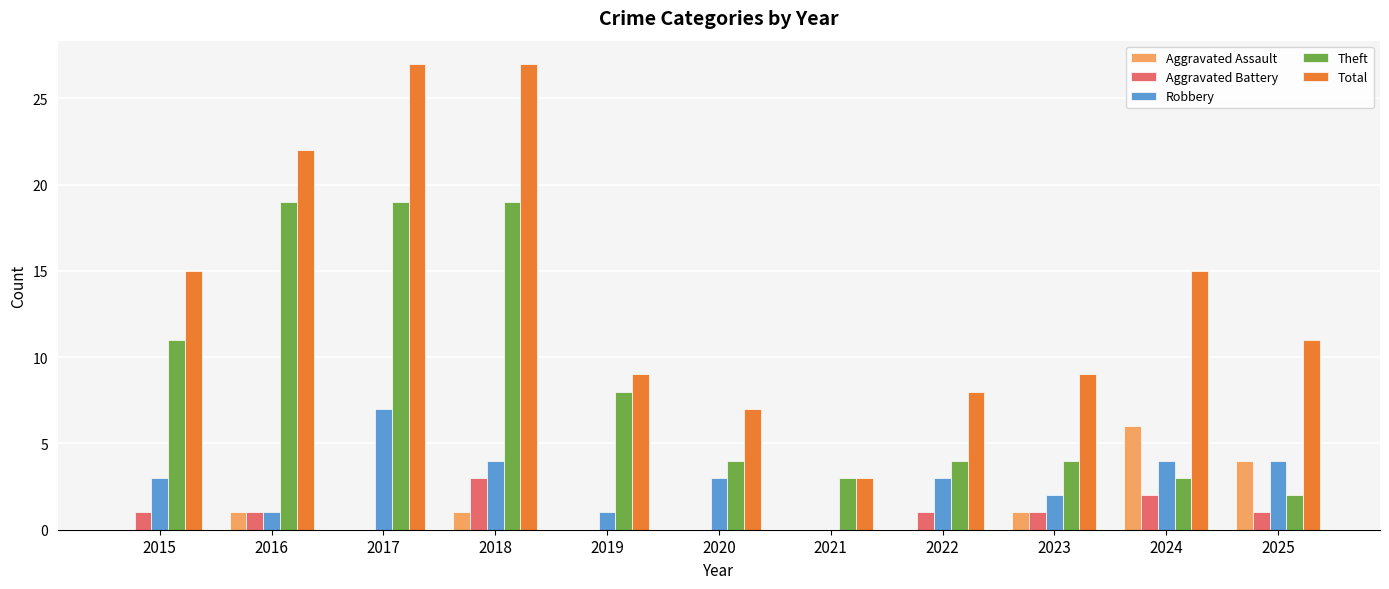

Which series has the largest range (max minus min)?

Total